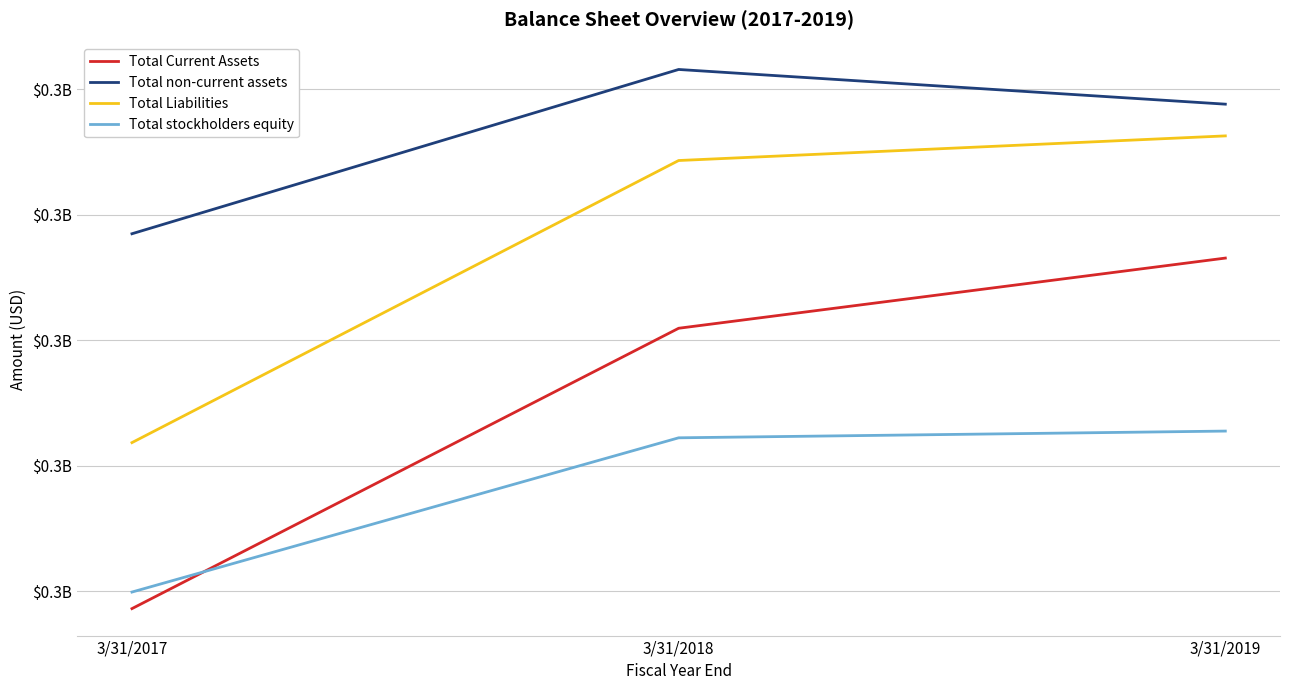

Is it true that Total stockholders equity equals 59899872 at 3/31/2019?

False